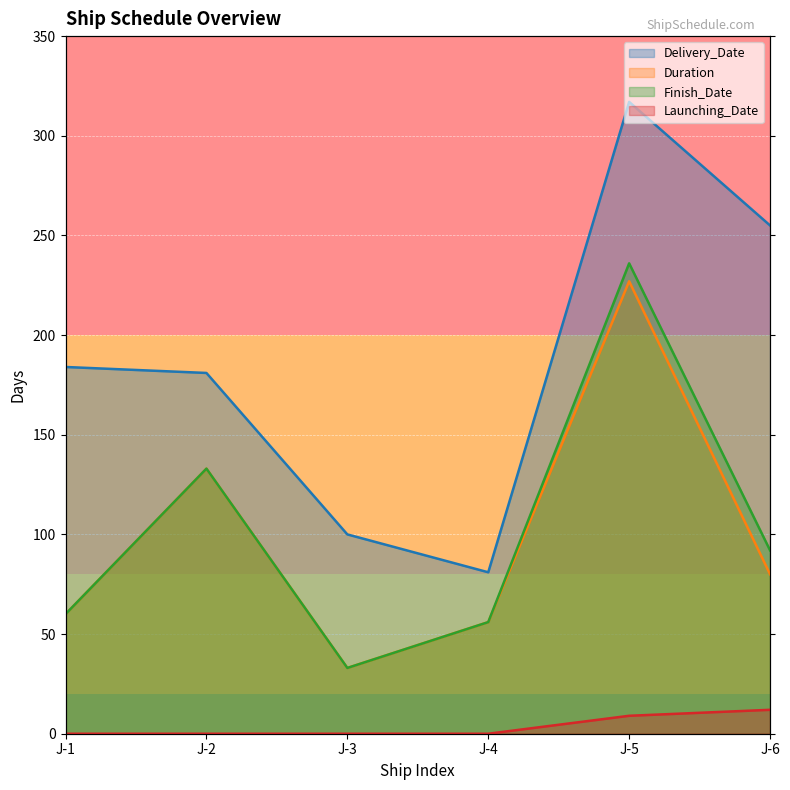

At which category does Duration reach its first local valley?

J-3